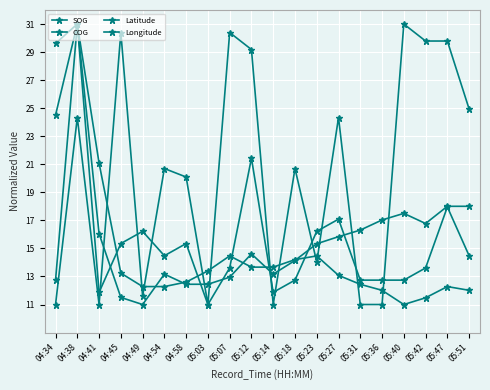

Rank the series at 05:31 from highest to lowest value.

Longitude, SOG, Latitude, COG